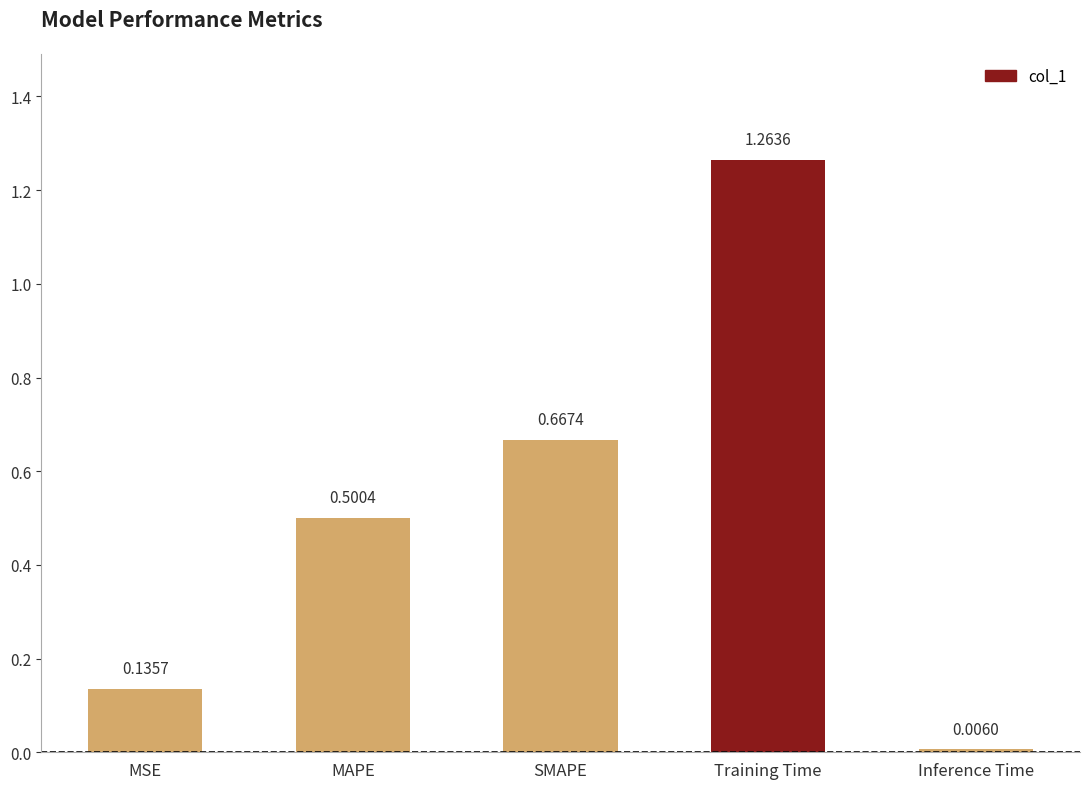

How many series are shown in this chart?

1